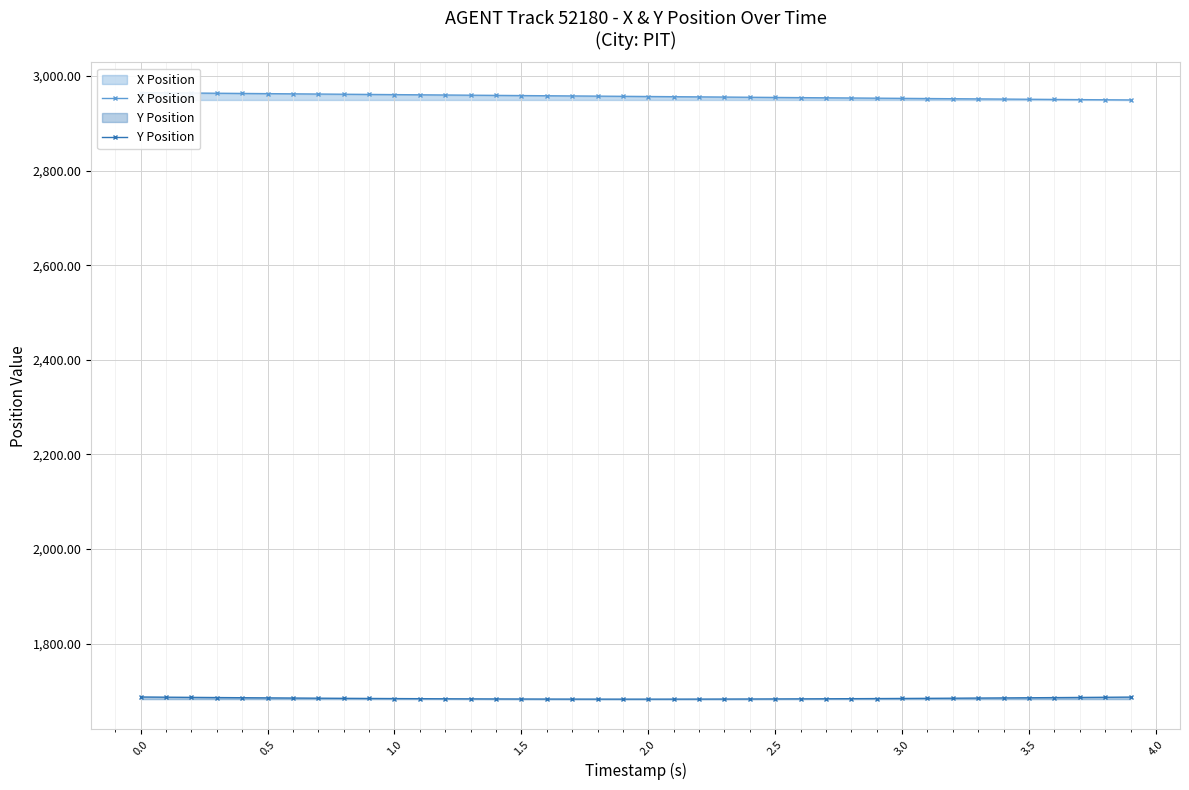

The value of Y Position at 0.0 is 1687.5. True or false?

True